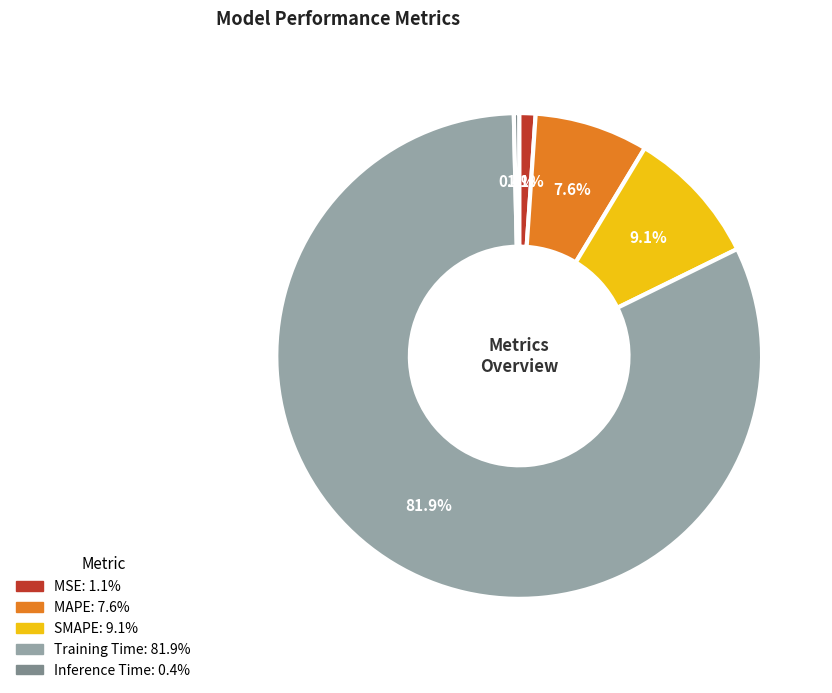

To the nearest percent, what is the average slice percentage?

20%